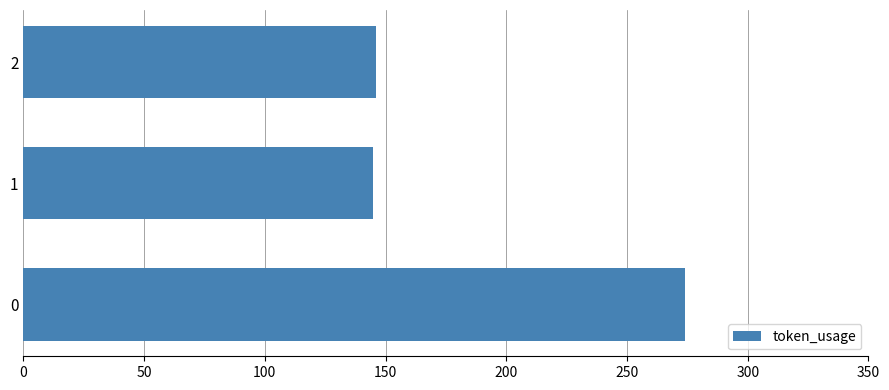

True or false: the data shows 73 at 0.

False